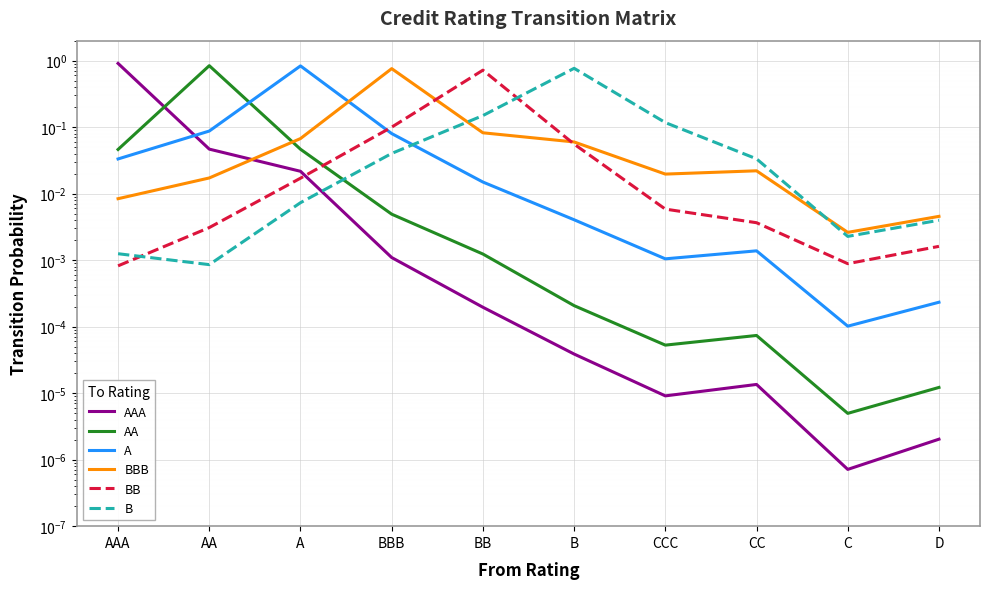

What are all the series names shown in the legend?

AAA, AA, A, BBB, BB, B